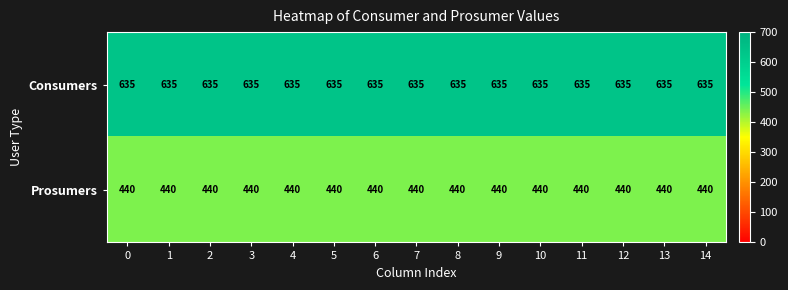

How many data points does each series have?

15